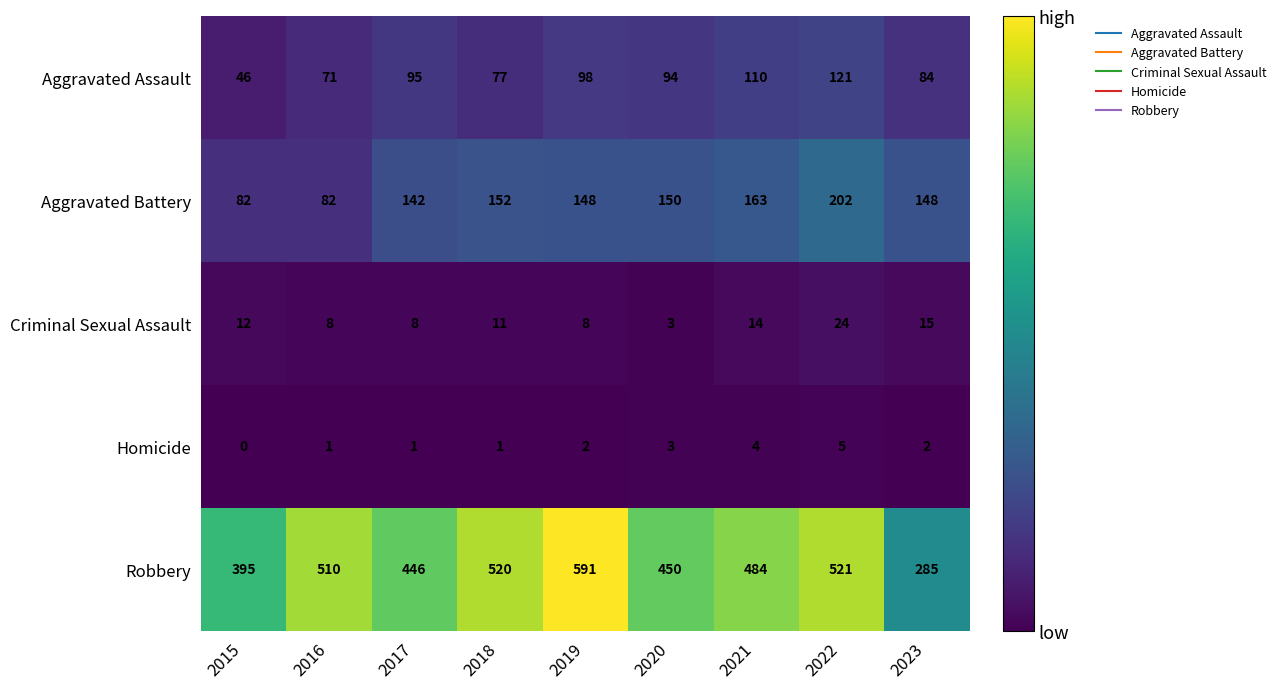

What is the maximum value shown in the chart?

591